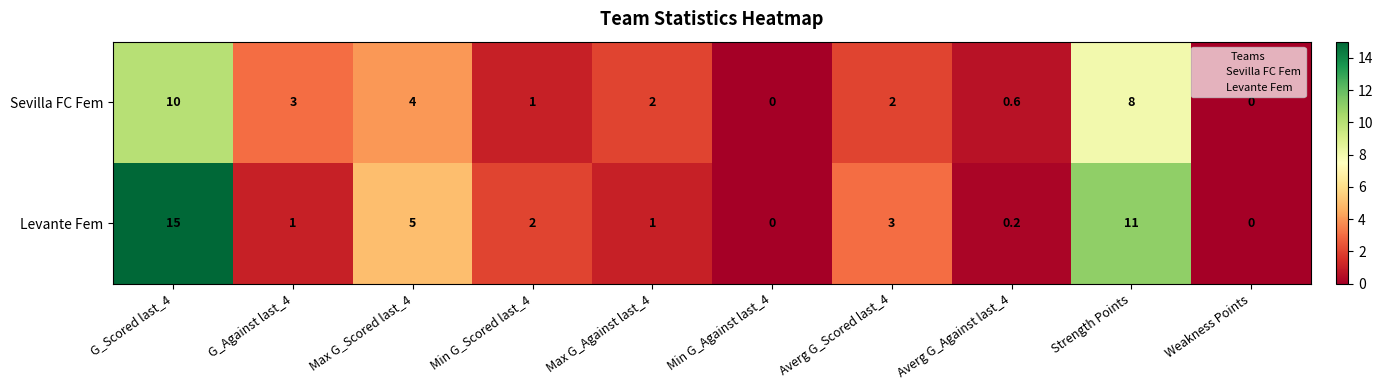

Is it true that Levante Fem equals 0.9 at Min G_Scored last_4?

False